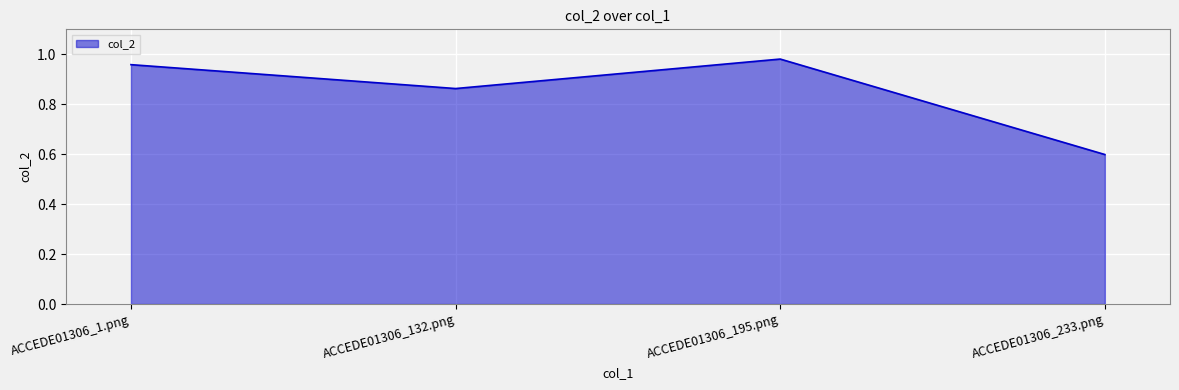

True or false: there are more than 1 points higher than both neighbors.

False